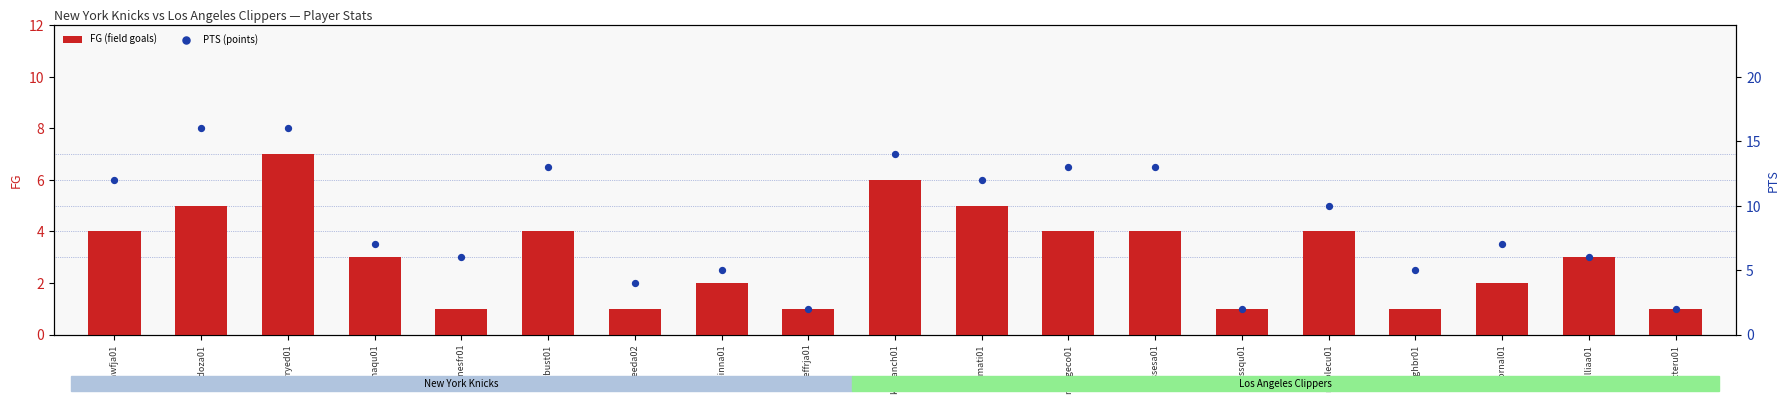

Which series contains the highest Y value?

PTS (points)